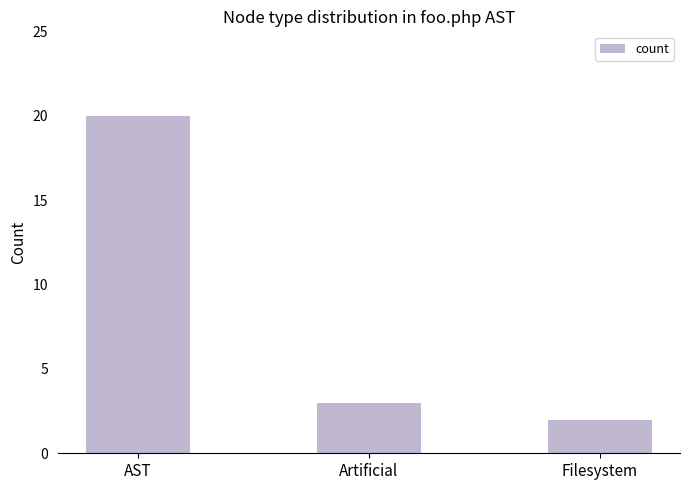

Which category has the lowest value across all series?

Filesystem